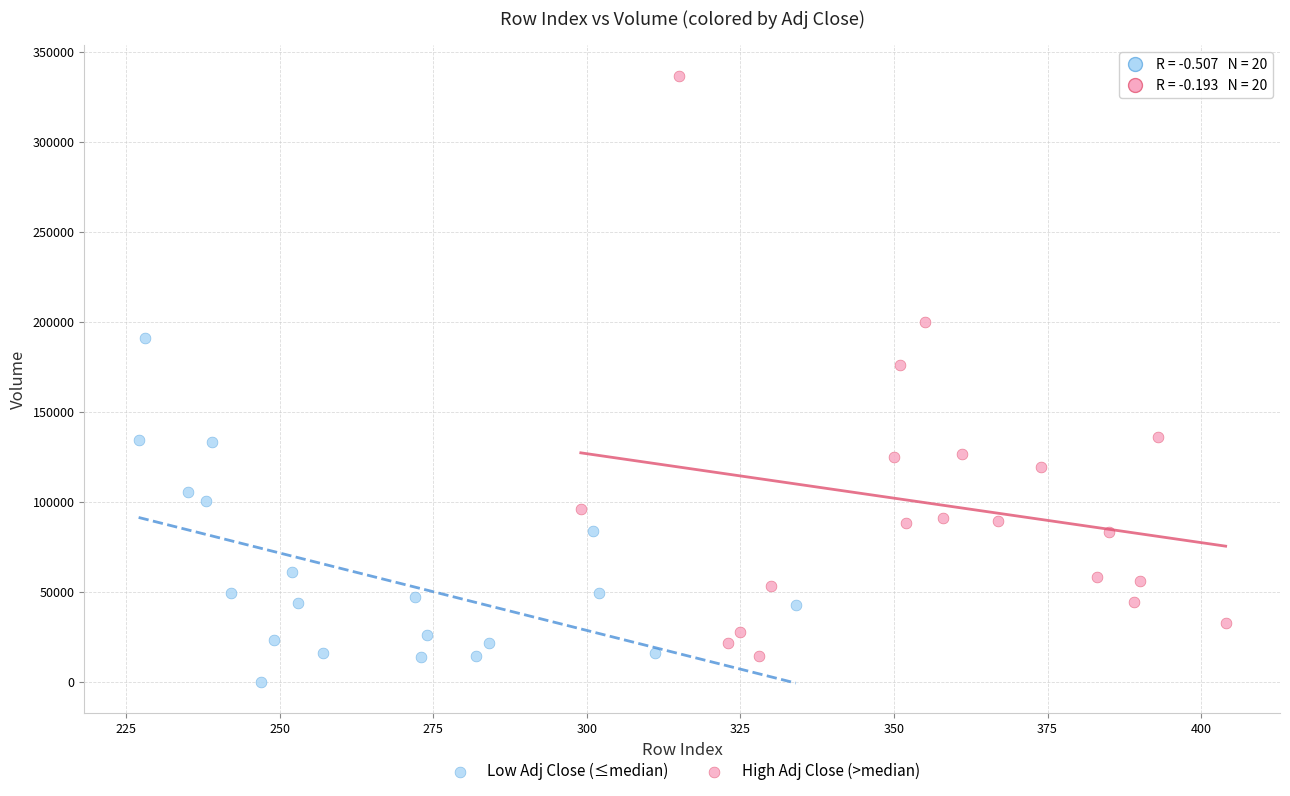

Which series has the largest Y range (max minus min)?

High Adj Close (>median)